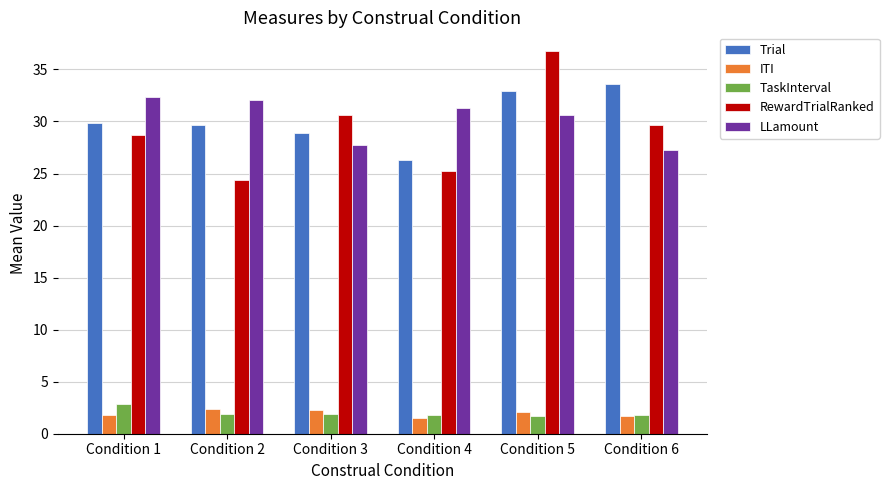

How many bars are there in each group?

5